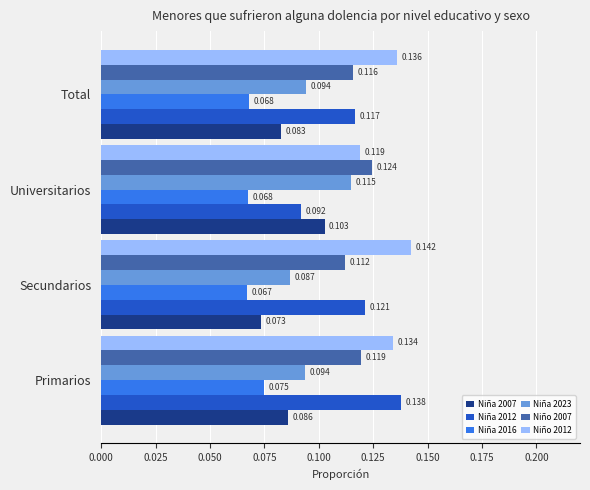

At which label does Niño 2007 reach its peak?

Universitarios